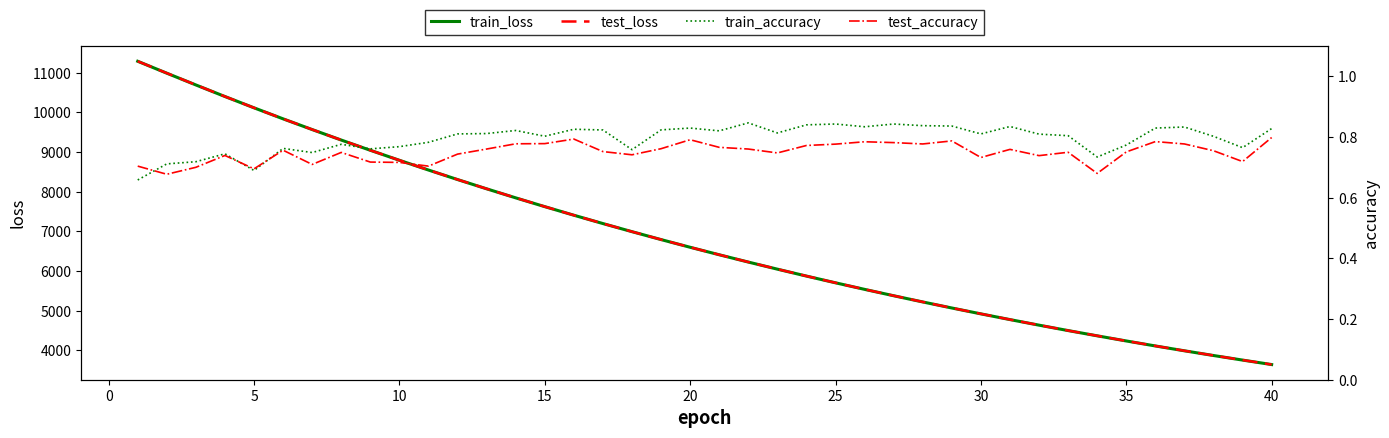

What is the difference between the second highest and minimum values in the train_accuracy series?

0.2